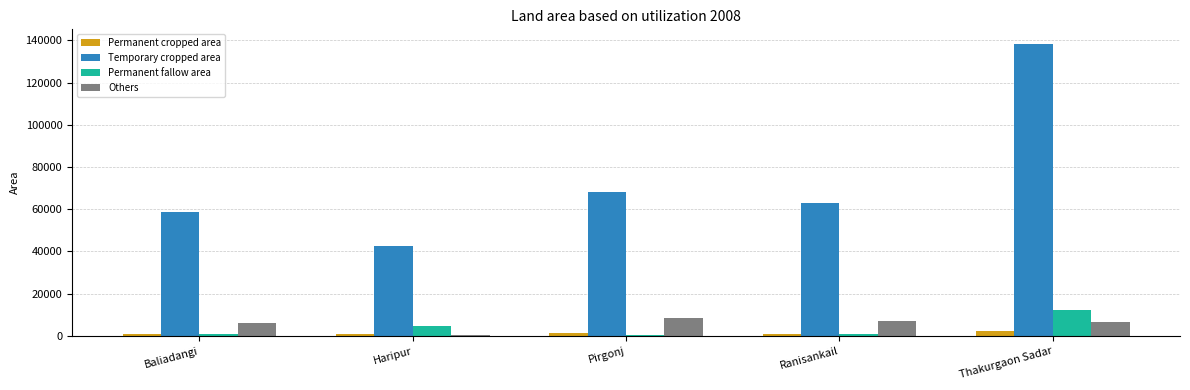

What value does the Others series have at Ranisankail, to the nearest 100?

7000